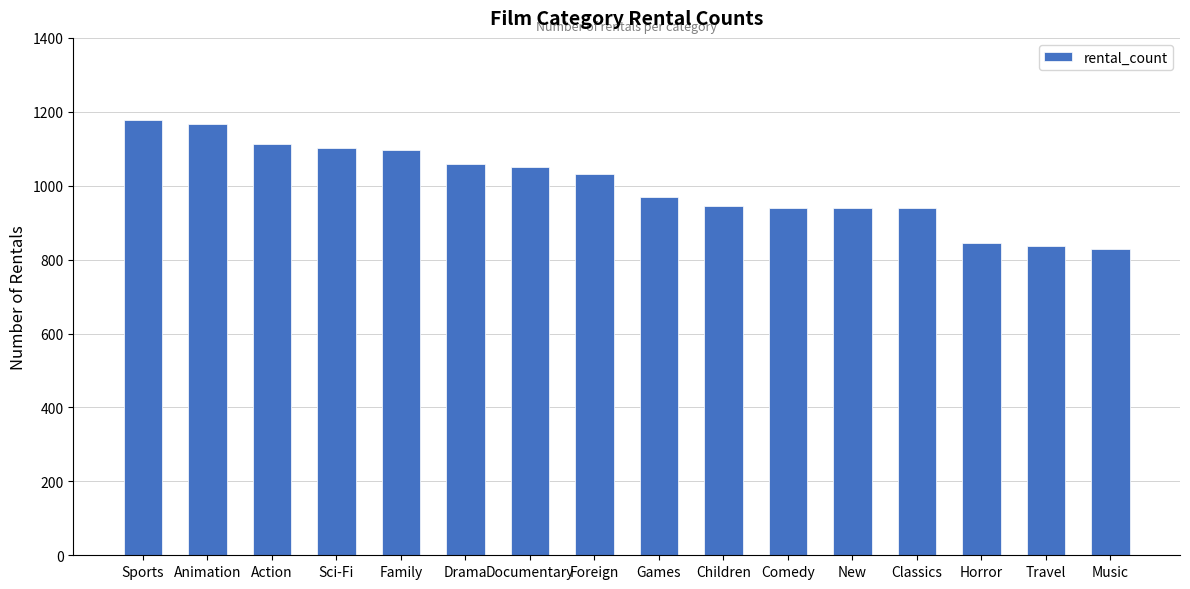

Approximately how many times larger is the value at Comedy compared to Sports?

0.8